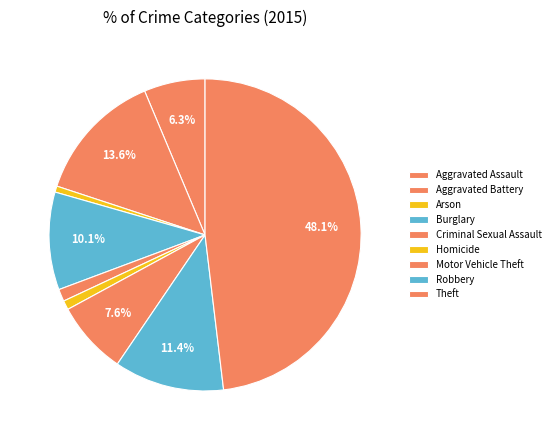

What is the smallest slice in the pie chart?

Arson